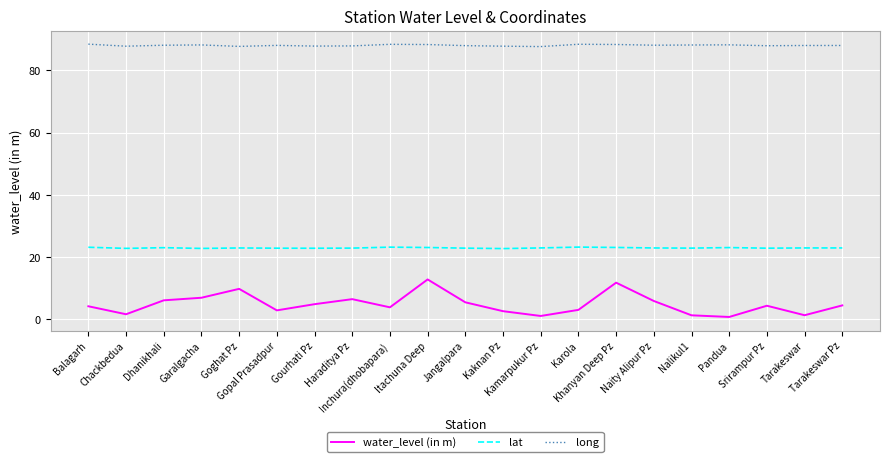

Which series has the largest range (max minus min)?

water_level (in m)